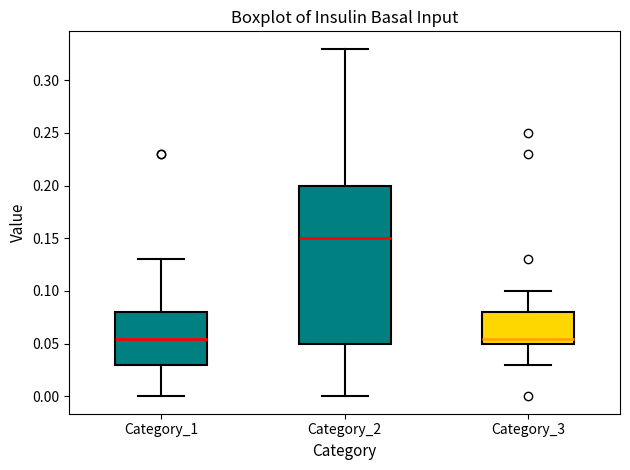

Which box is the tallest, from its lower edge to its upper edge?

Category_2